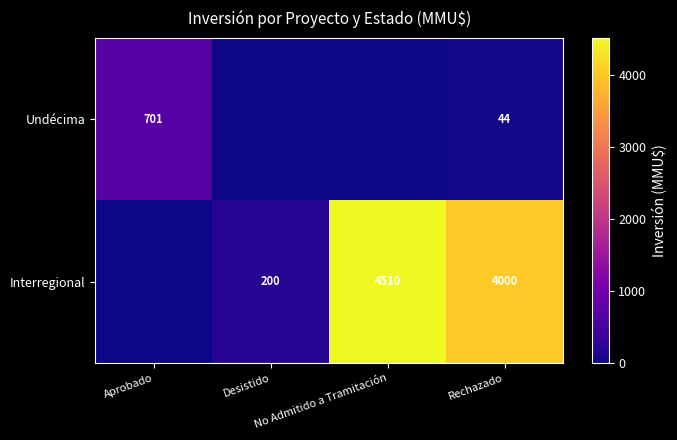

Which has a higher value, Aprobado or Desistido?

Aprobado